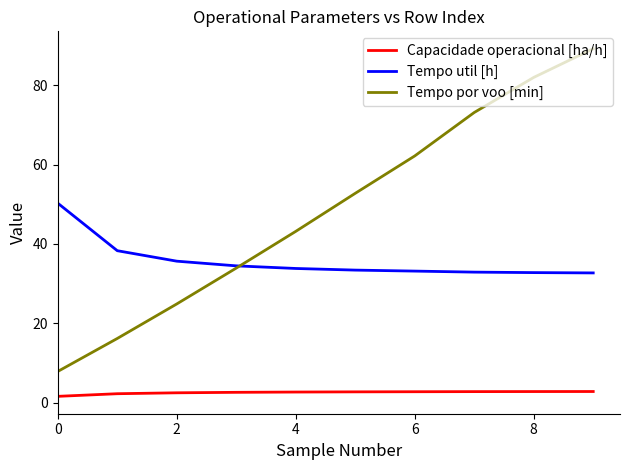

True or false: Capacidade operacional [ha/h] and Tempo util [h] intersect in this chart.

False